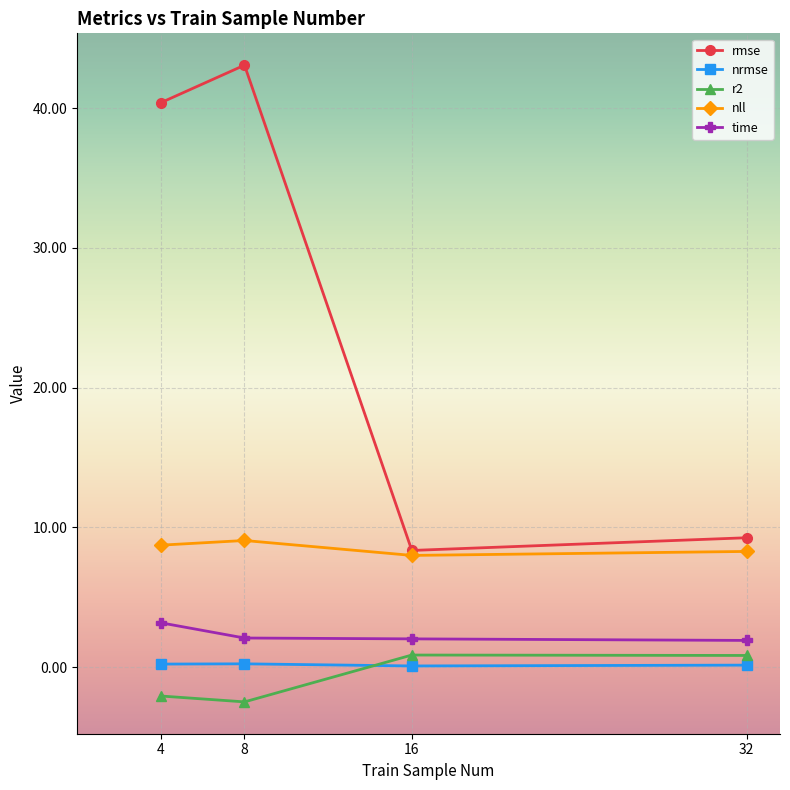

How many data points does each series have?

4